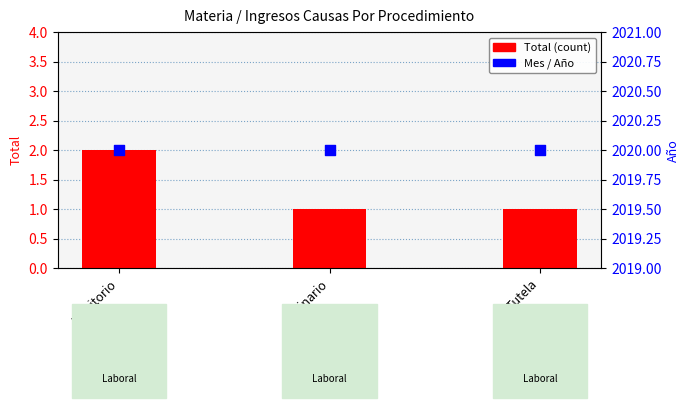

At how many categories does at least one series exceed 618?

3